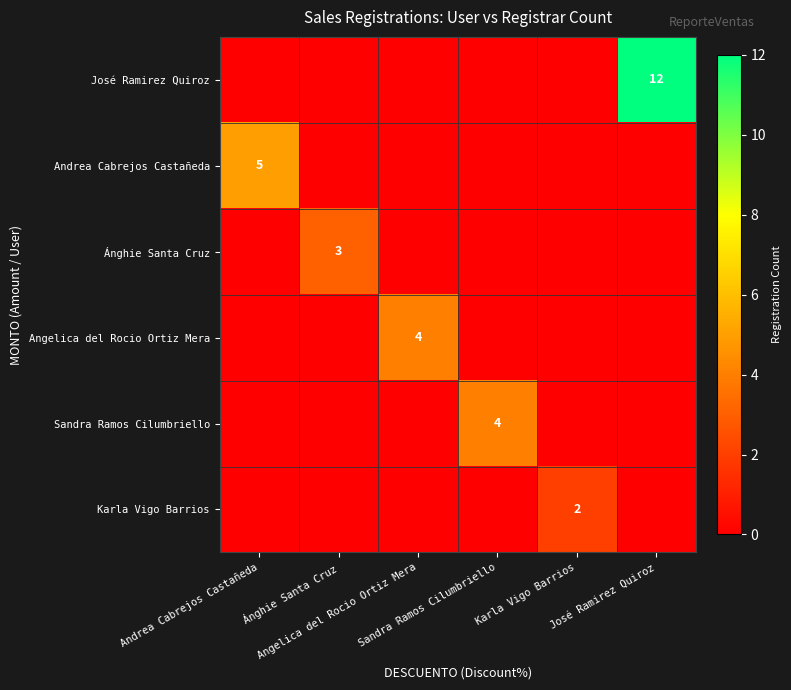

At which category is the sum across all series the highest?

José Ramirez Quiroz